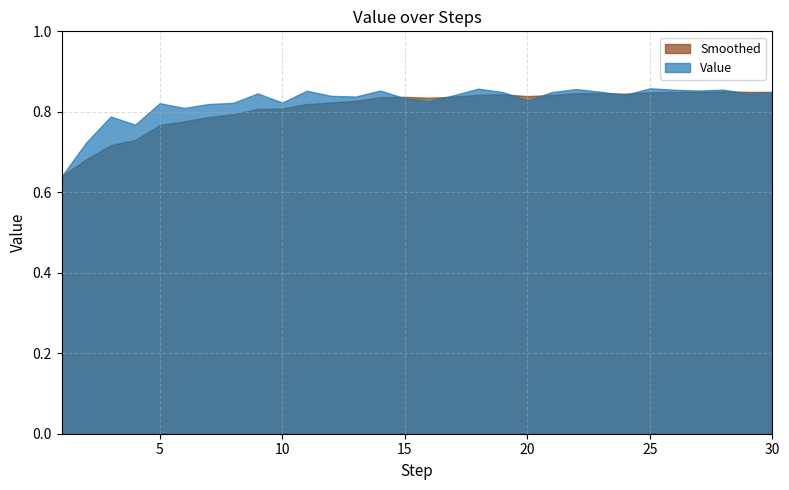

How many series are shown in this chart?

2